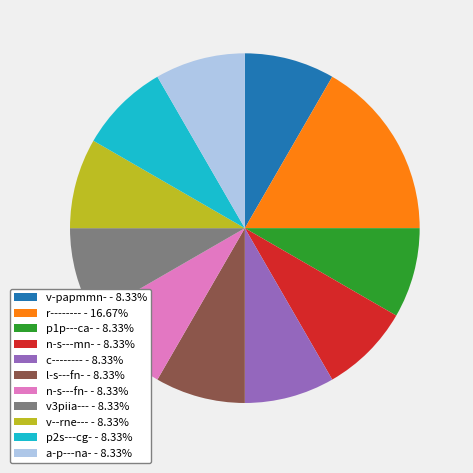

Approximately how many times larger is the value at c-------- compared to r--------?

0.5